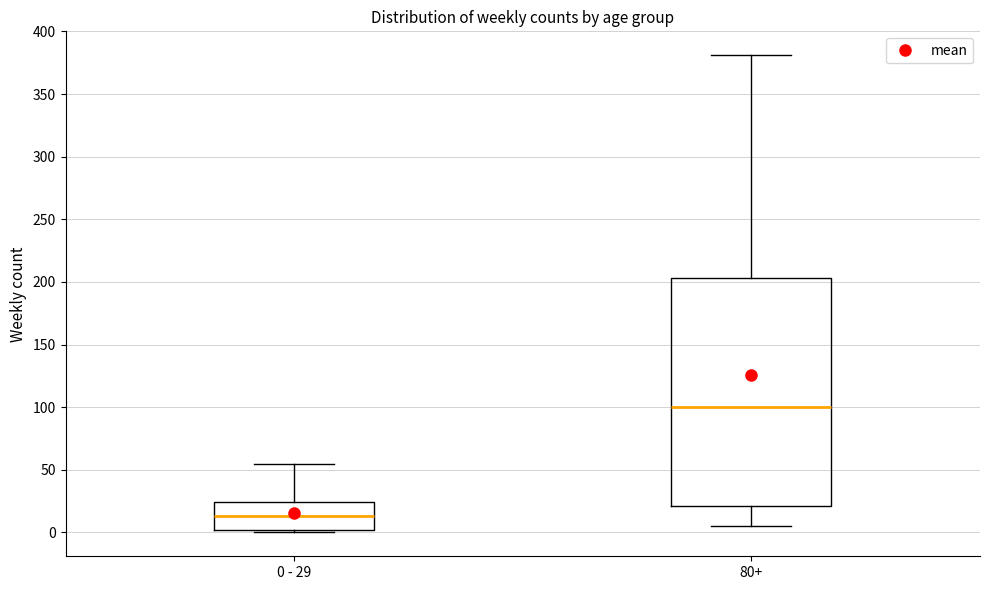

Where does the upper whisker of the box for 0 - 29 end on the y-axis? The values are not printed on the chart, so give them approximately, as read against the axis.

55